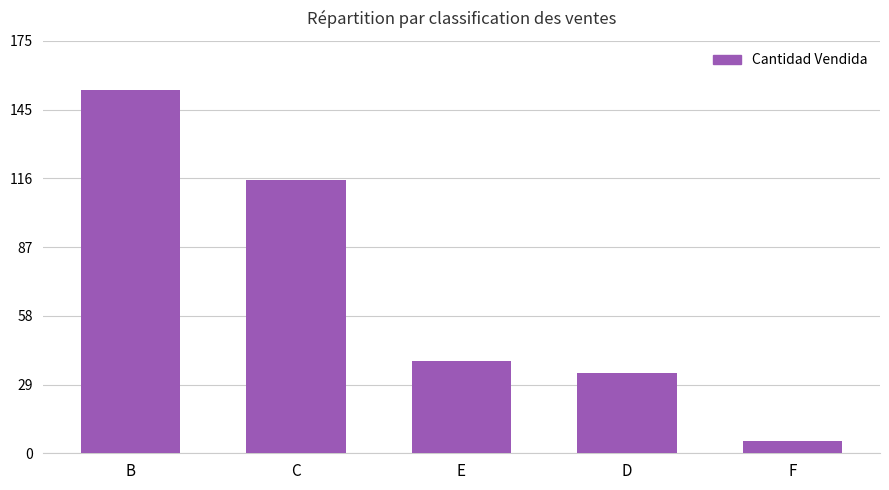

Which category has the lowest value across all series?

F